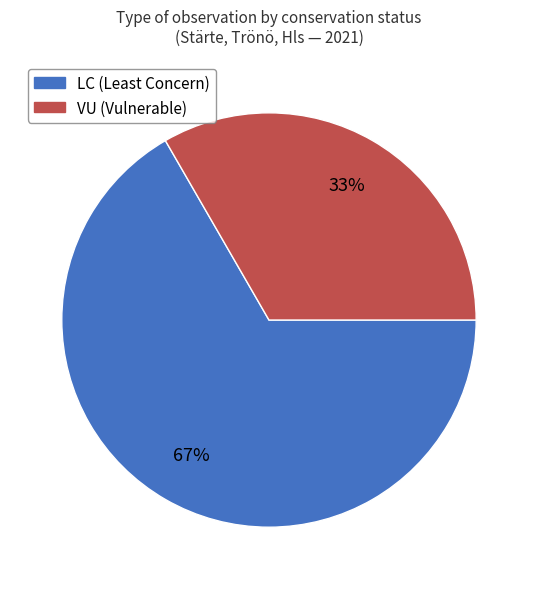

To the nearest percent, what is the average slice percentage?

50%